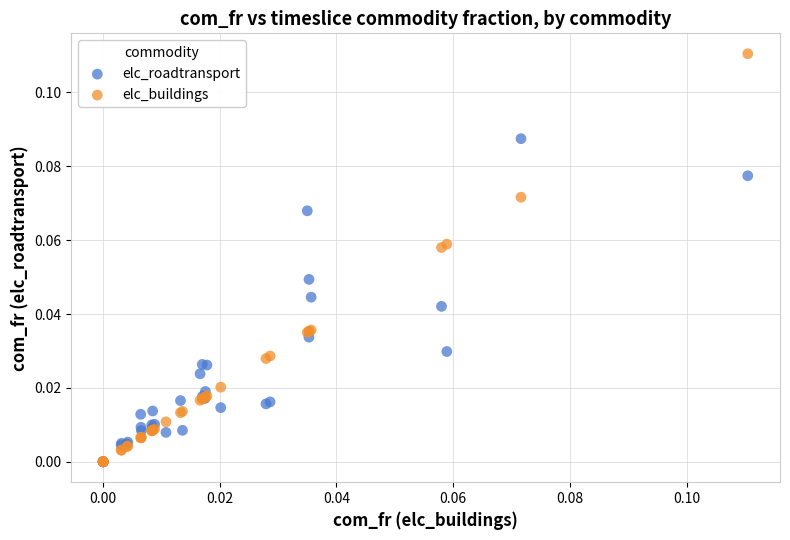

Which series has the widest spread of Y values?

elc_buildings